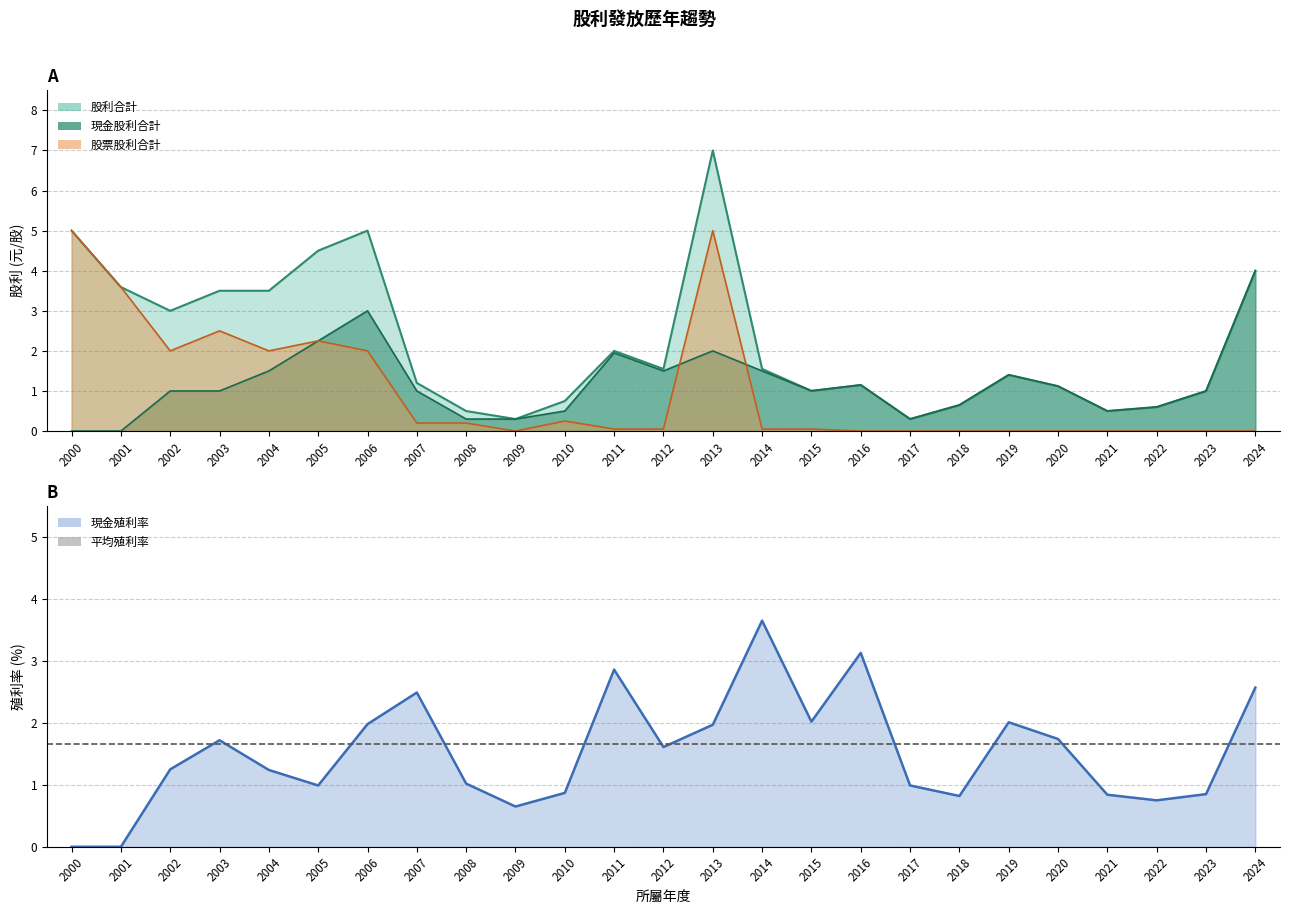

True or false: 股票股利合計 has a value of 5.0 at 2001.

False